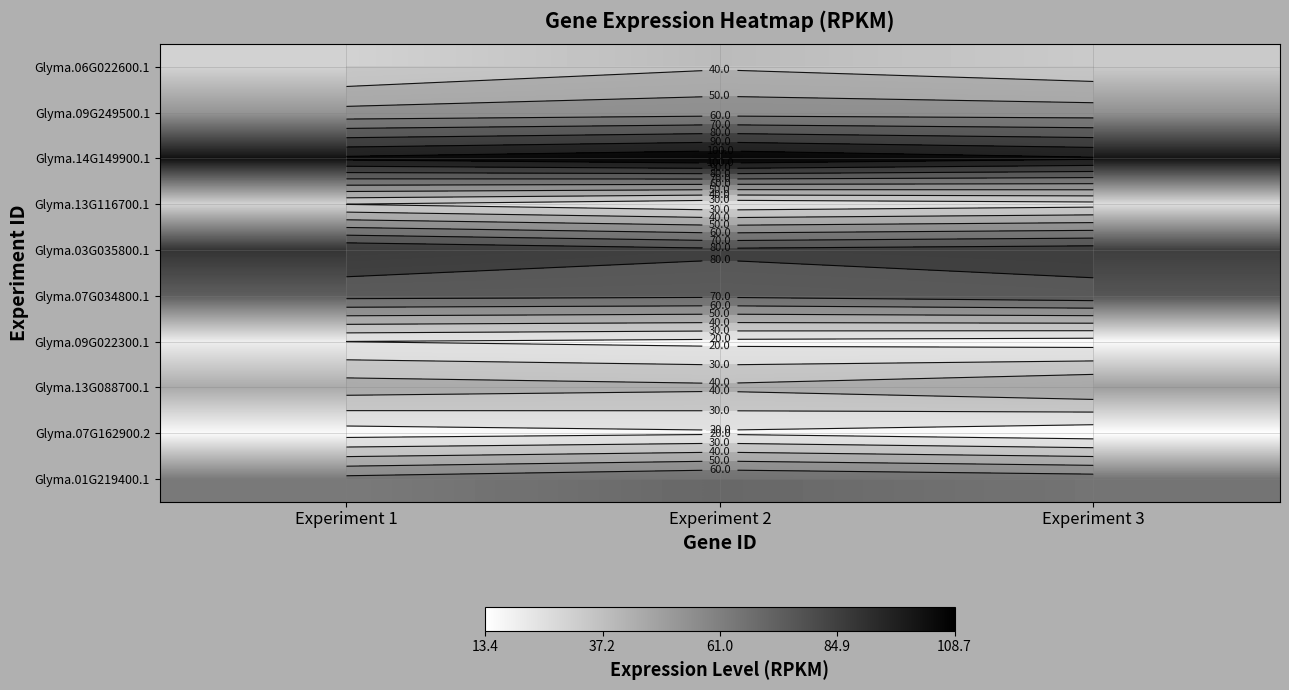

The Glyma.07G162900.2 series shows 18.6 at Experiment 3. True or false?

False